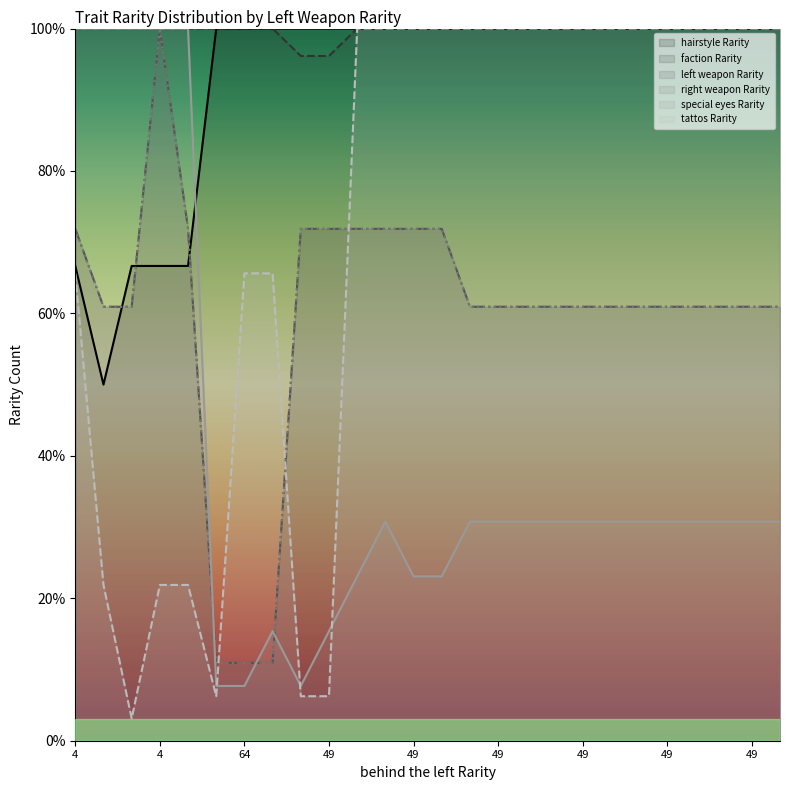

The value of left weapon Rarity at 49 is 71.9. True or false?

True